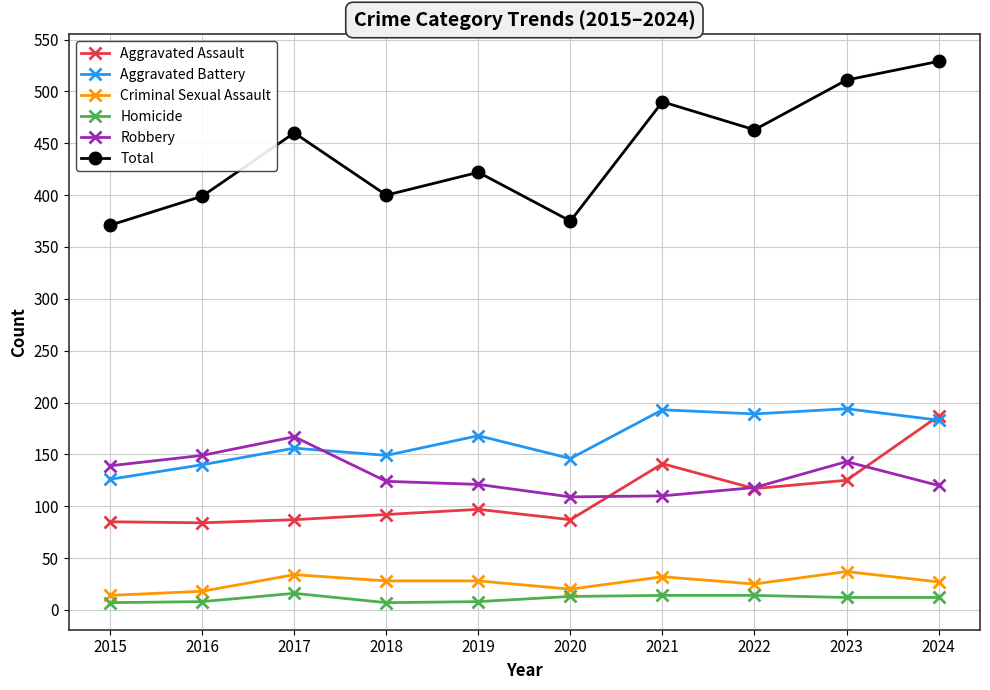

How many values in the Aggravated Battery series are below 168?

5